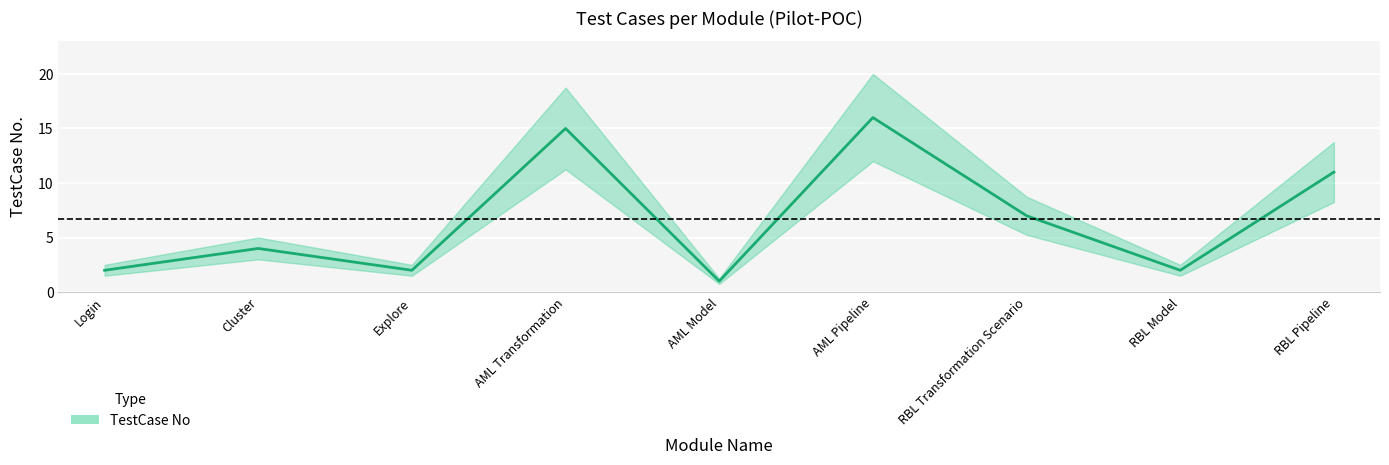

How many data points are above 4?

4